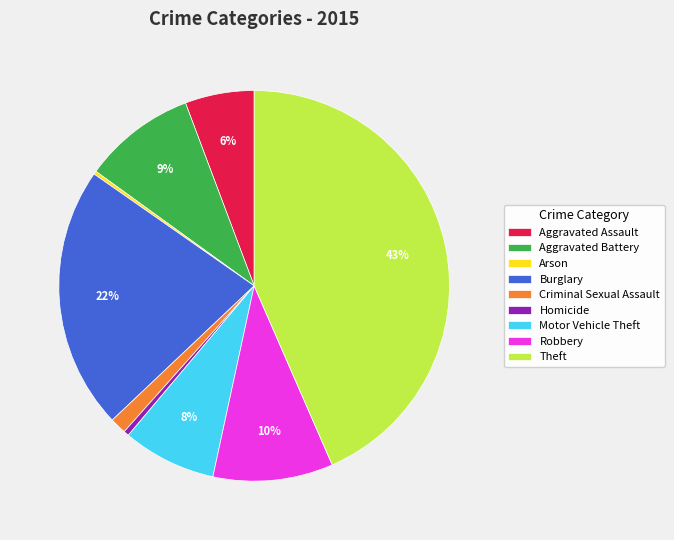

Is the sum of Homicide and Aggravated Assault greater than half?

No